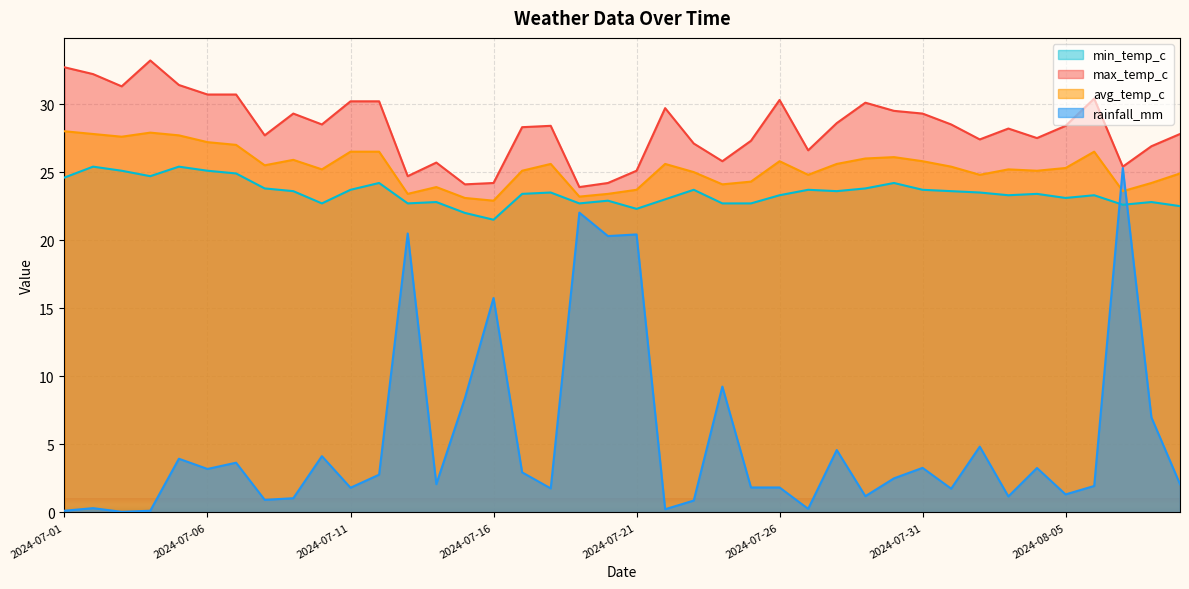

Where do min_temp_c and rainfall_mm first cross each other?

2024-08-06 and 2024-08-07